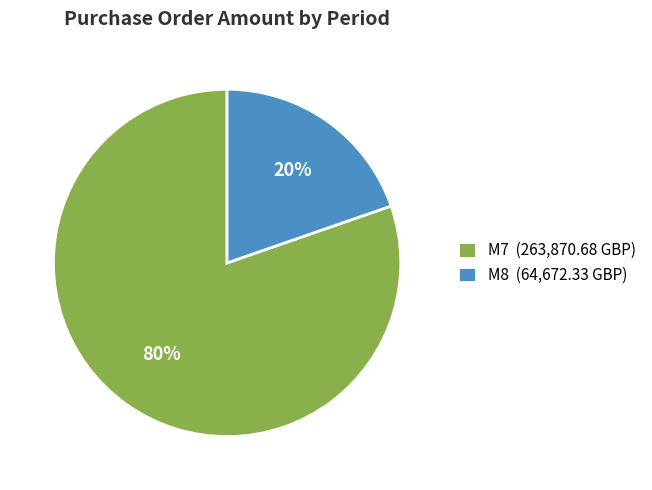

Between M8 (64,672.33 GBP) and M7 (263,870.68 GBP), which is larger?

M7 (263,870.68 GBP)